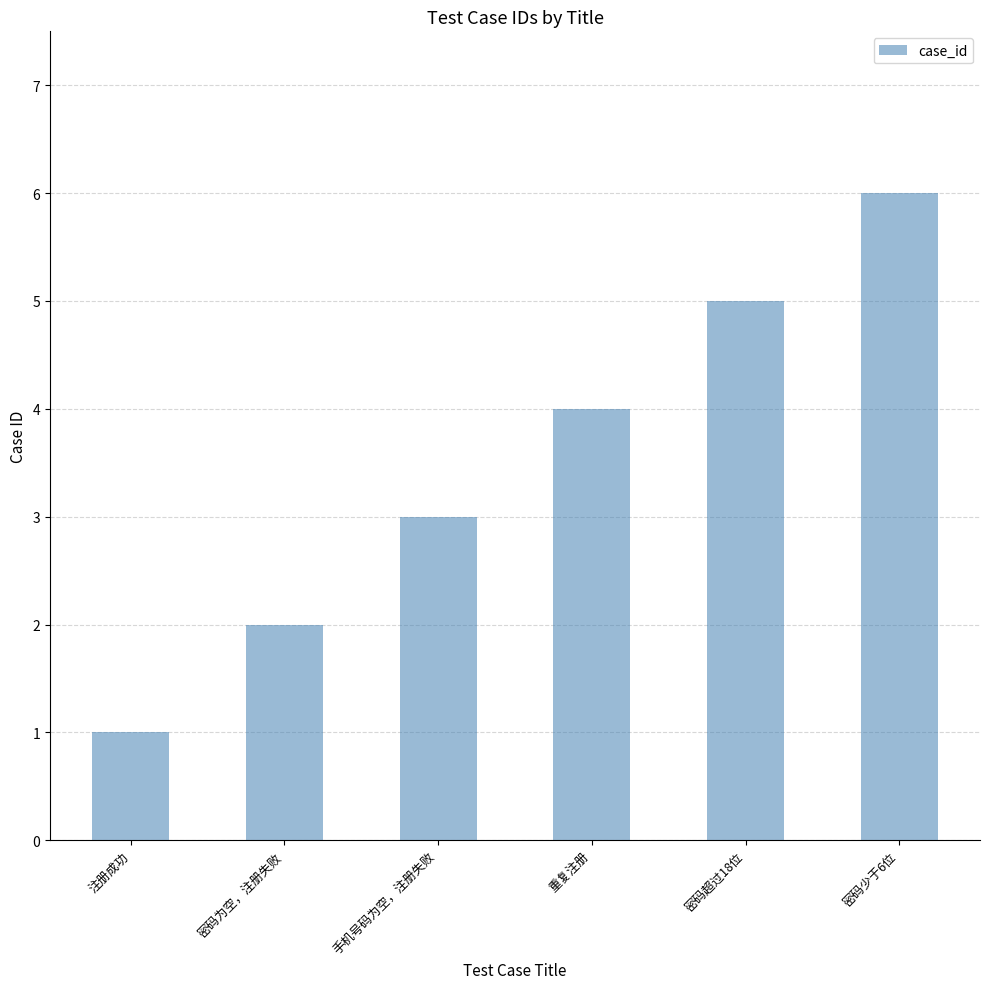

How many data points are less than 4?

3